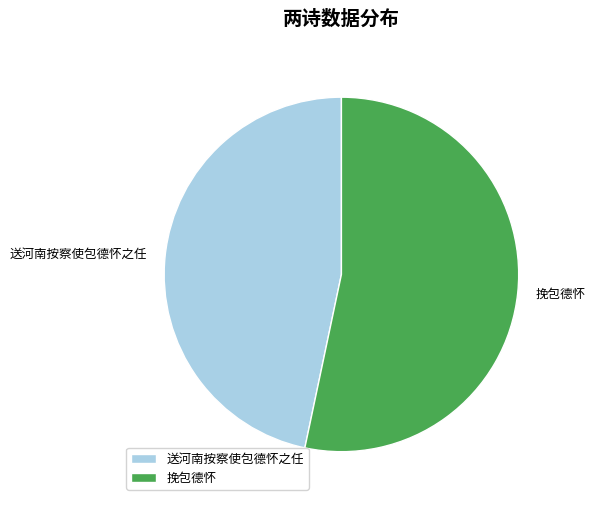

What is the majority slice?

挽包德怀